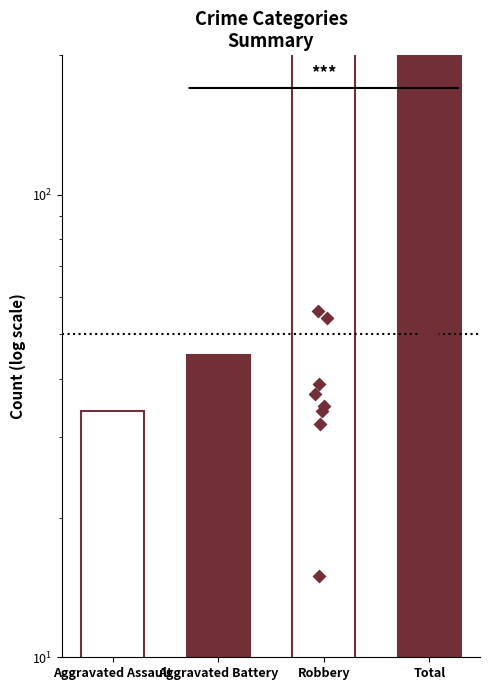

Which series has the largest total across all categories?

Total points